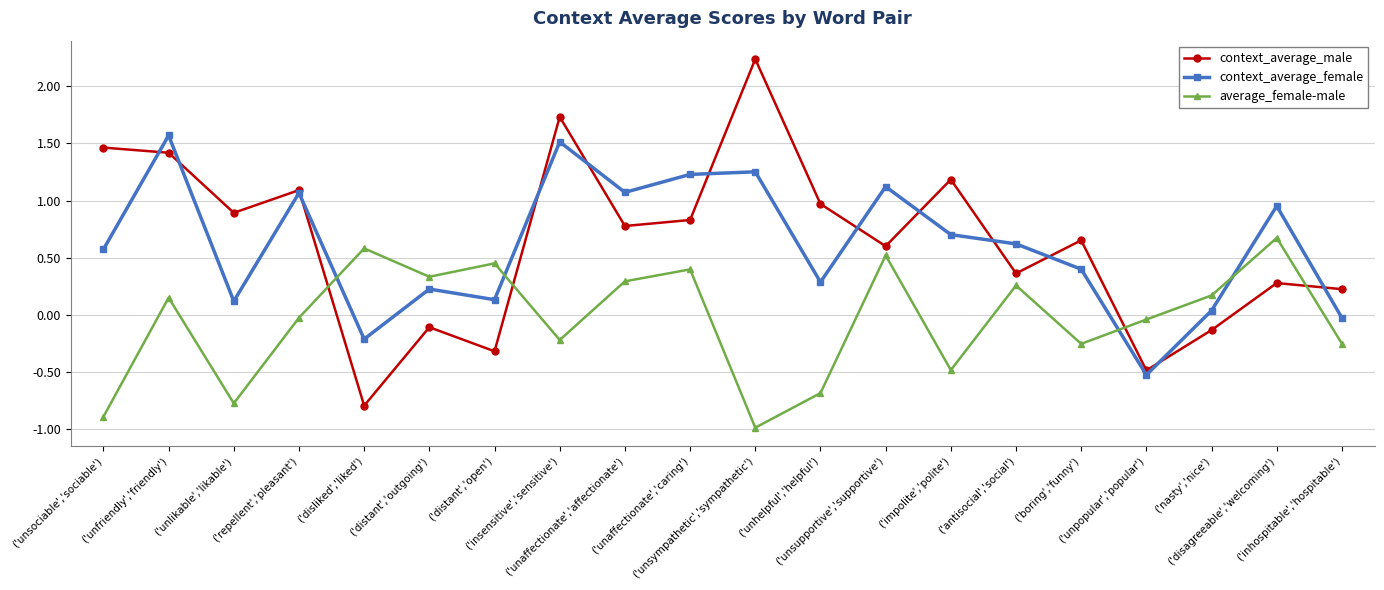

Which category has the lowest value in the context_average_female series?

('unpopular','popular')